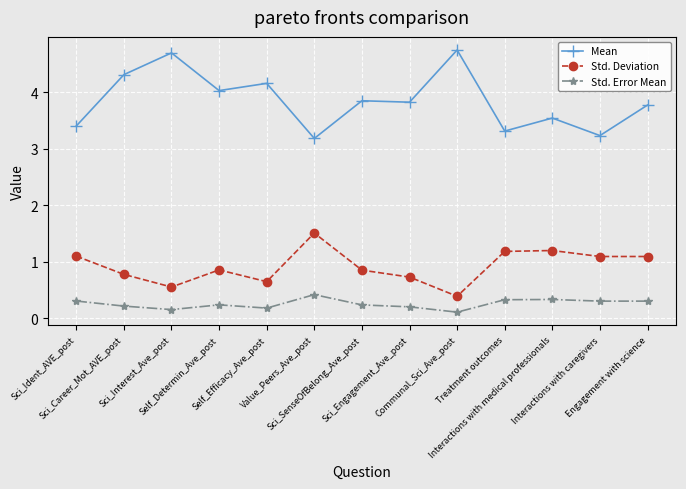

Which series has the largest range (max minus min)?

Mean